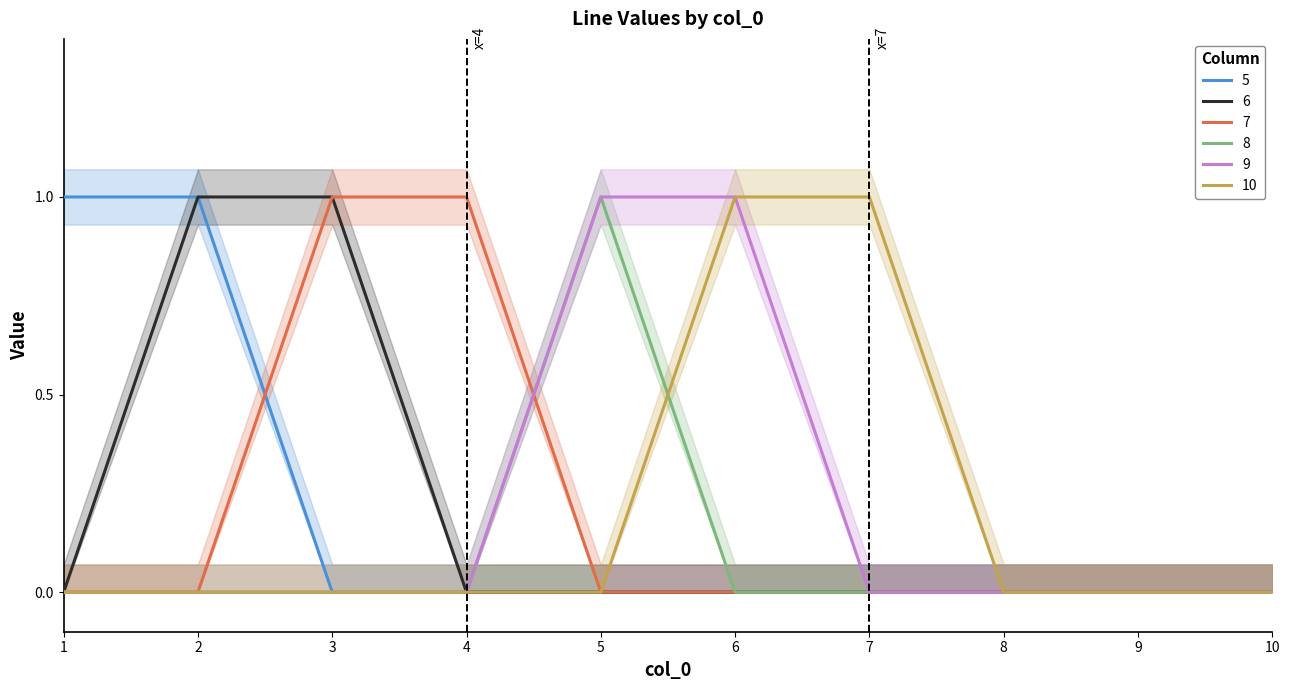

Reading right to left, list all the values displayed in this chart.

5: 0	0	0	0	0	0	0	0	1	1
6: 0	0	0	0	0	0	0	1	1	0
7: 0	0	0	0	0	0	1	1	0	0
8: 0	0	0	0	0	1	0	0	0	0
9: 0	0	0	0	1	1	0	0	0	0
10: 0	0	0	1	1	0	0	0	0	0